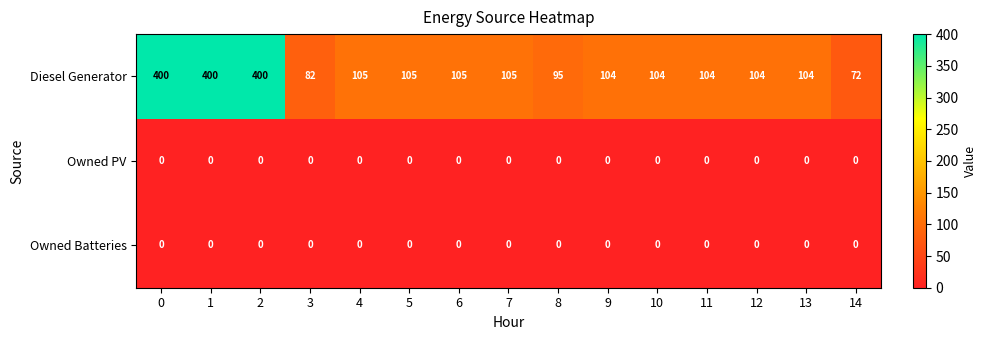

Which series changed the most between 6 and 11?

Diesel Generator